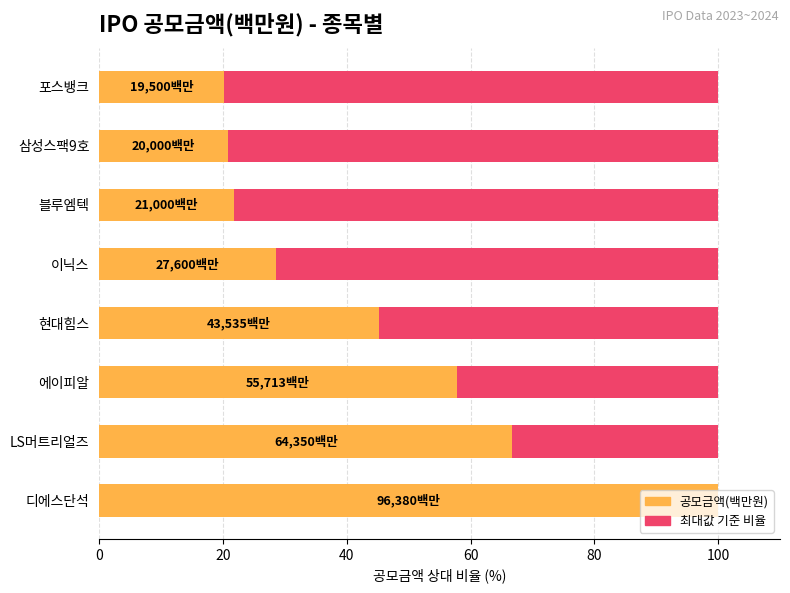

How many bars are there in total?

16